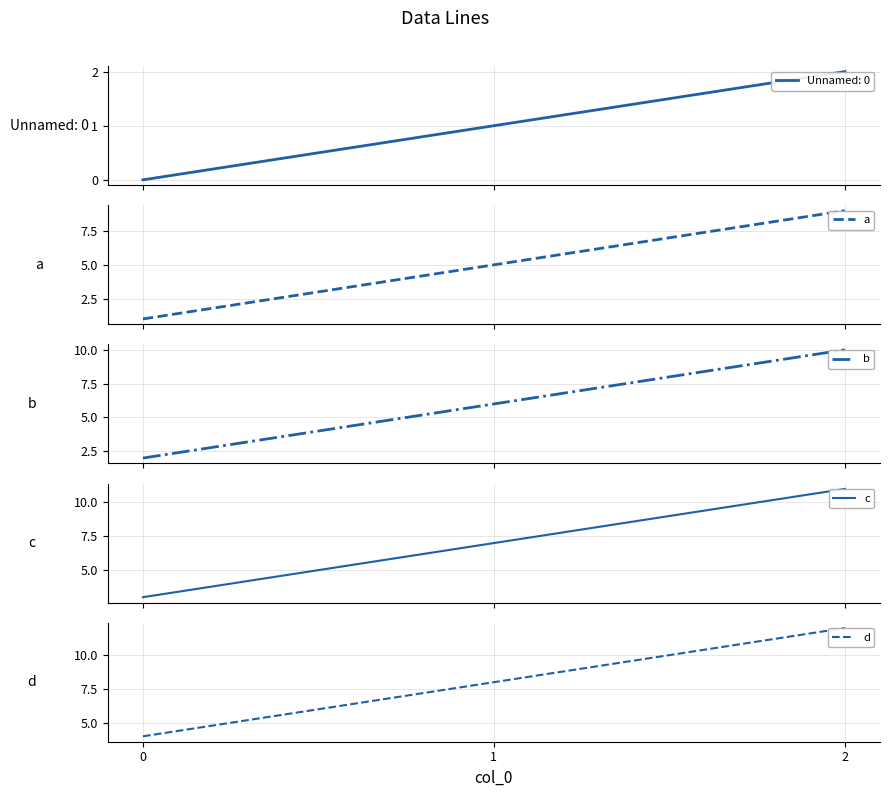

What is the maximum value for a?

9